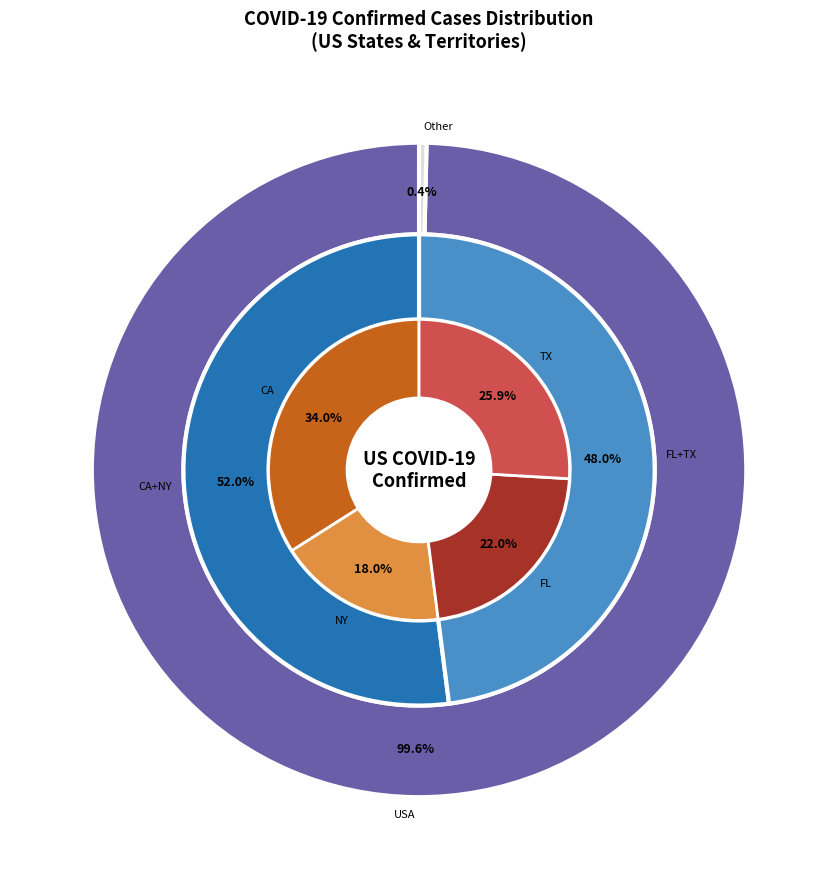

What percentage is NOT represented by ASM?

100.0%